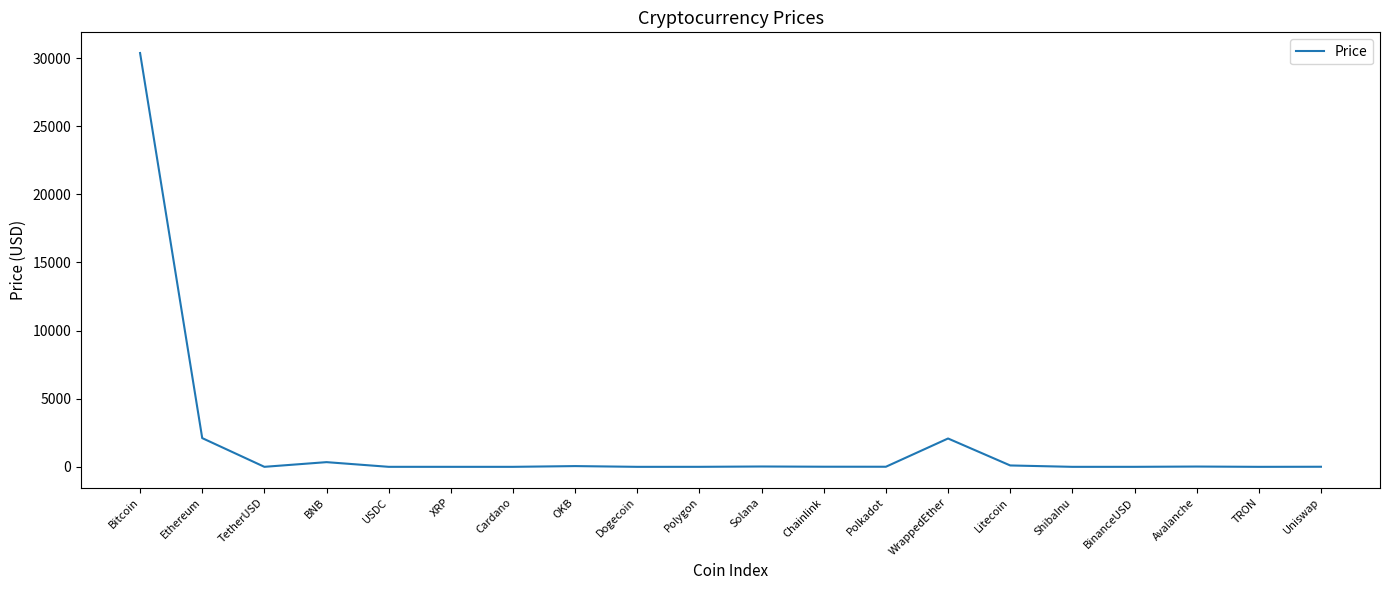

Where does the data first go above 6?

Bitcoin